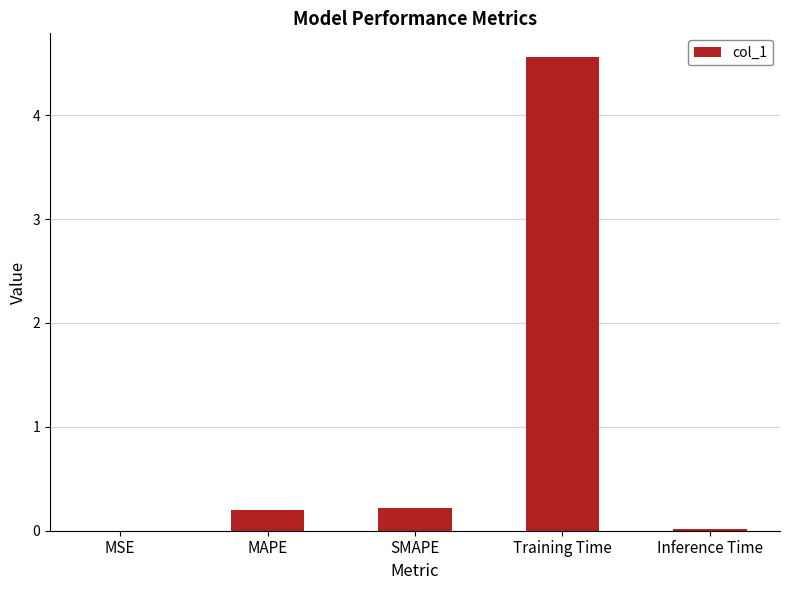

True or false: the data shows 4.6 at Training Time.

True